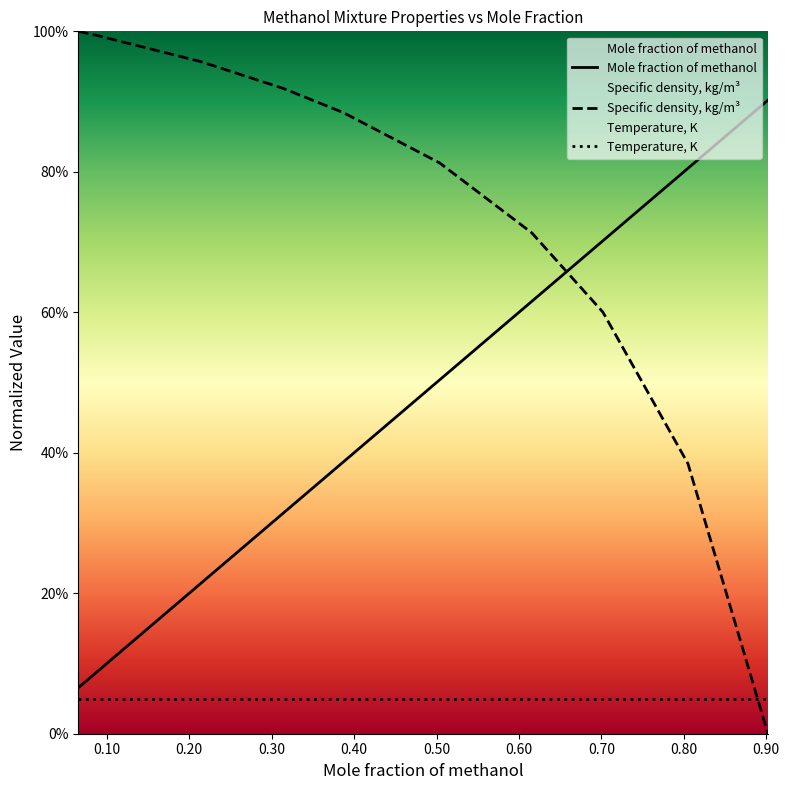

How many lines are shown in the chart?

3